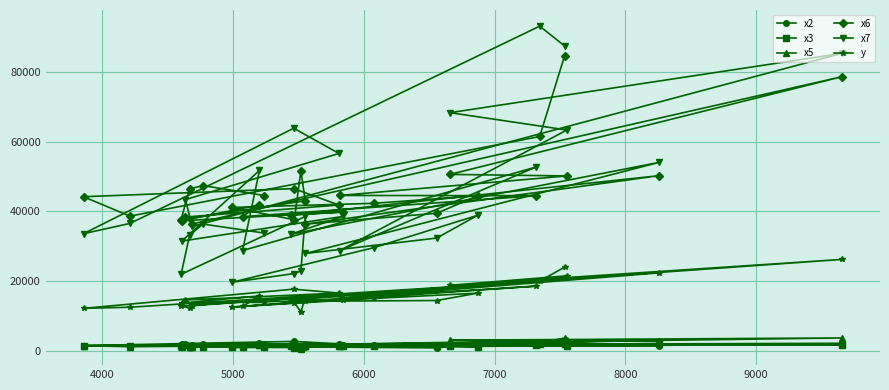

True or false: y and x6 cross at least once.

False